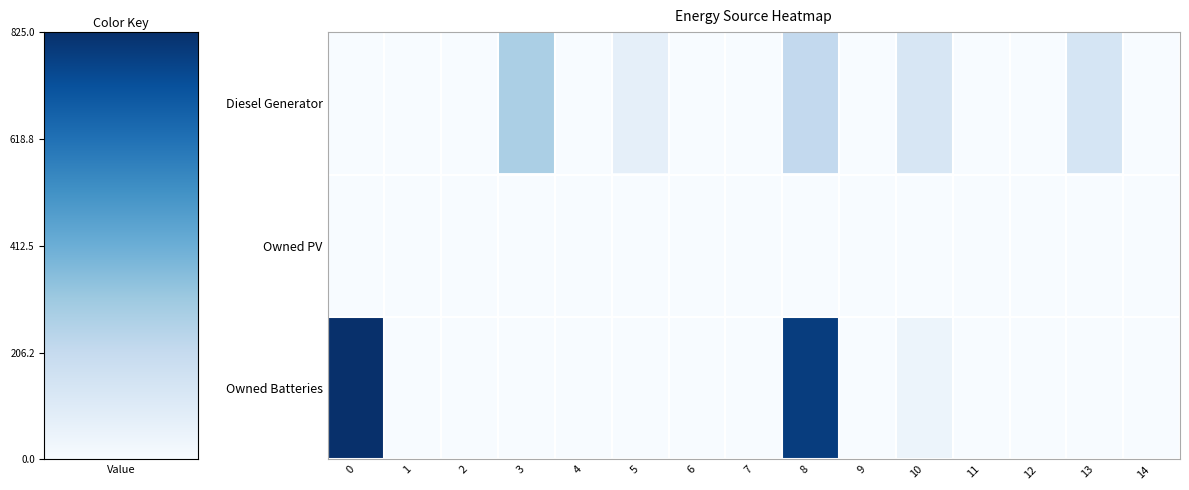

Between 14 and 13, which is larger?

13